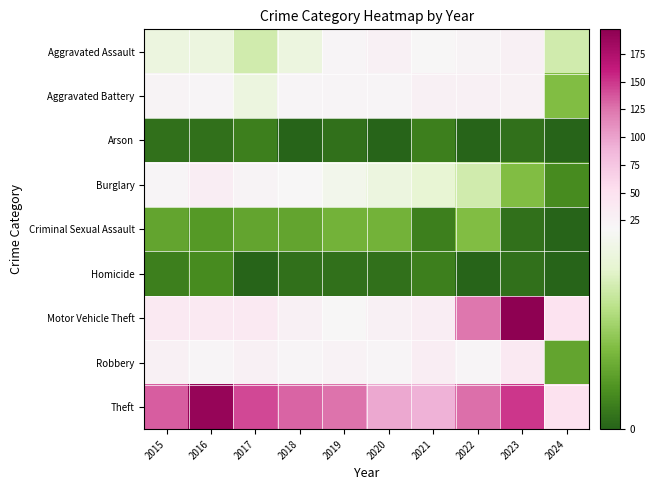

At which category is the sum across all series the highest?

2023